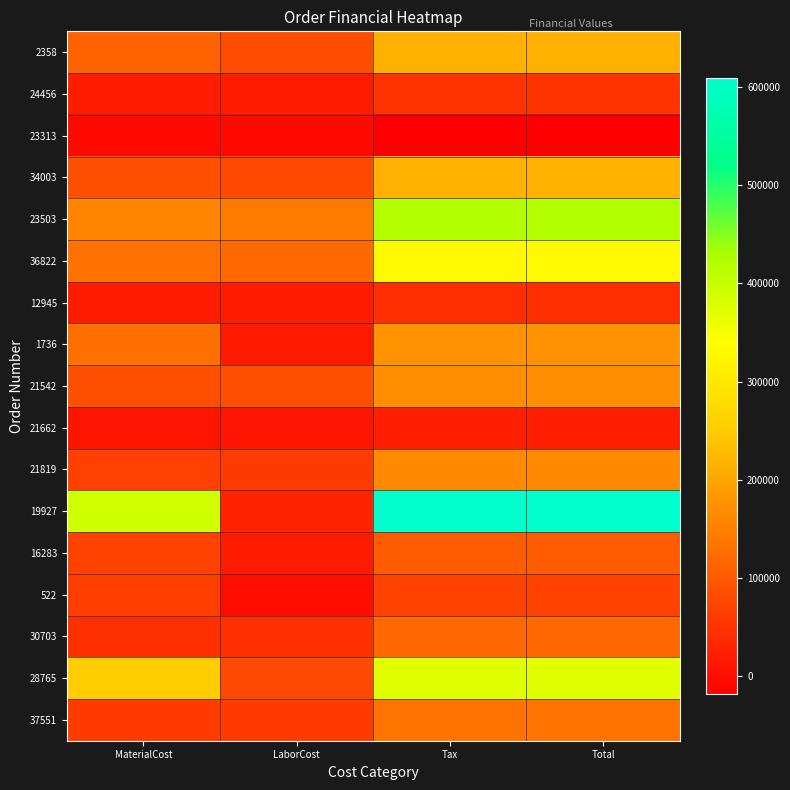

Reading left to right, list all the values displayed in this chart.

2358: MaterialCost=112089.4	LaborCost=84018.0	Tax=213757.0	Total=213757.0
24456: MaterialCost=20443.2	LaborCost=18585.6	Tax=48946.0	Total=48946.0
23313: MaterialCost=-6824.4	LaborCost=-6204.0	Tax=-19176.5	Total=-19176.5
34003: MaterialCost=85391.3	LaborCost=77627.8	Tax=214044.0	Total=214044.0
23503: MaterialCost=157613.6	LaborCost=143284.8	Tax=420054.2	Total=420054.2
36822: MaterialCost=131937.0	LaborCost=119941.2	Tax=333008.2	Total=333008.2
12945: MaterialCost=17866.9	LaborCost=19653.8	Tax=43257.5	Total=43257.5
1736: MaterialCost=129958.1	LaborCost=15687.0	Tax=174439.1	Total=174439.1
21542: MaterialCost=85970.5	LaborCost=85970.5	Tax=167780.0	Total=167780.0
21662: MaterialCost=8351.4	LaborCost=8351.4	Tax=21755.5	Total=21755.5
21819: MaterialCost=65947.4	LaborCost=59952.2	Tax=163984.3	Total=163984.3
19927: MaterialCost=389443.0	LaborCost=28415.2	Tax=609989.4	Total=609989.4
16283: MaterialCost=68971.0	LaborCost=17782.6	Tax=101449.7	Total=101449.7
522: MaterialCost=64113.0	LaborCost=1633.0	Tax=68947.8	Total=68947.8
30703: MaterialCost=45918.8	LaborCost=45918.8	Tax=118461.4	Total=118461.4
28765: MaterialCost=252504.0	LaborCost=78773.0	Tax=371726.0	Total=371726.0
37551: MaterialCost=59509.0	LaborCost=59509.0	Tax=134859.3	Total=134859.3